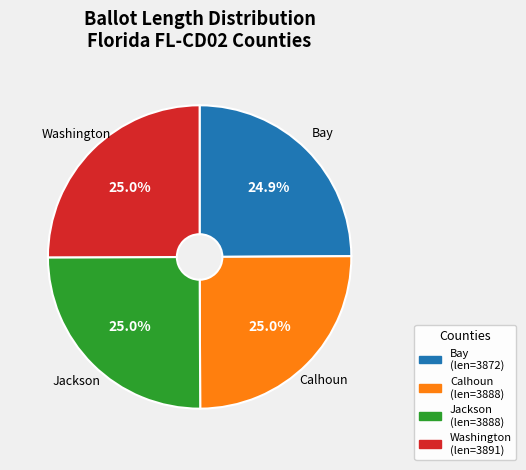

What percentage is NOT represented by Calhoun?

75.0%